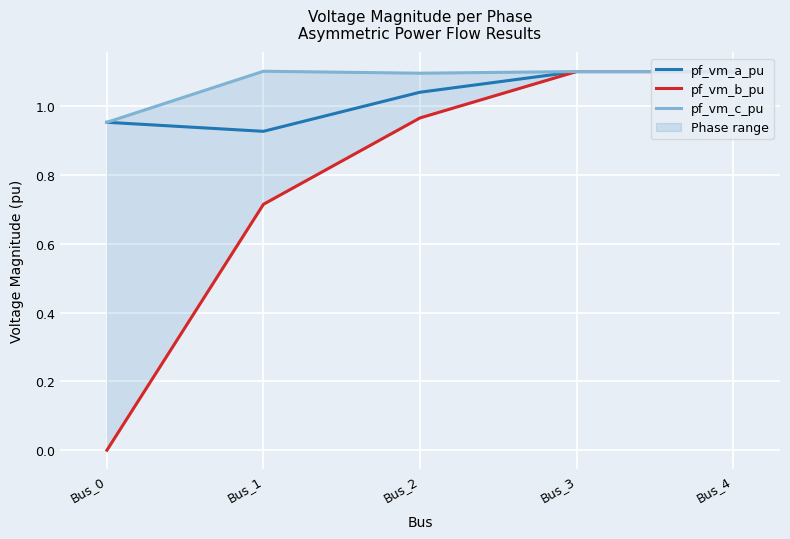

Reading right to left, what are all the values shown in this chart?

pf_vm_a_pu: 1.1	1.1	1.0	0.9	1.0
pf_vm_b_pu: 1.1	1.1	1.0	0.7	0.0
pf_vm_c_pu: 1.1	1.1	1.1	1.1	1.0